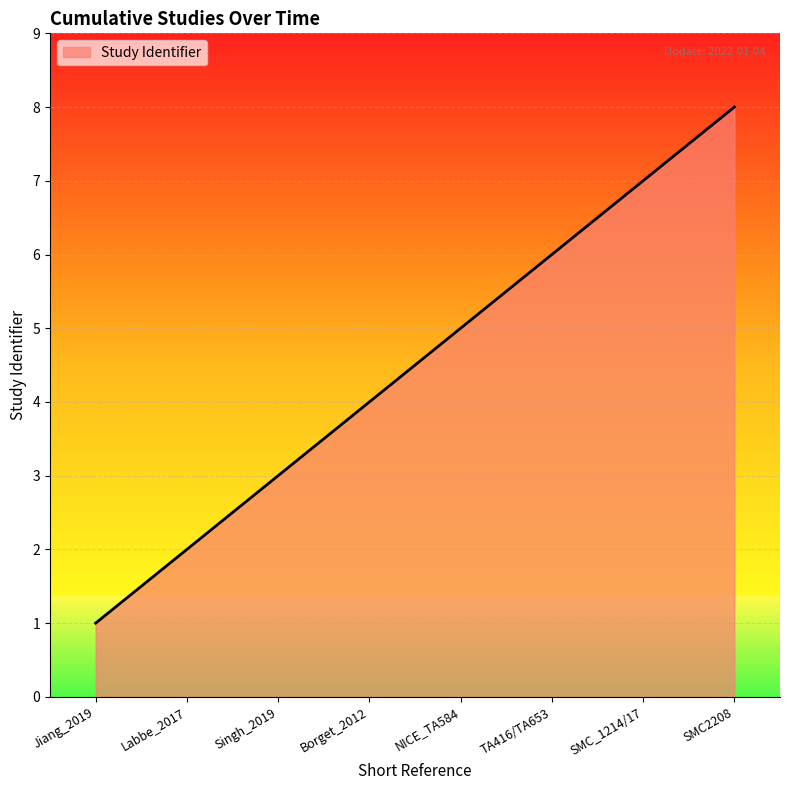

Rank the categories by value from lowest to highest.

Jiang_2019, Labbe_2017, Singh_2019, Borget_2012, NICE_TA584, TA416/TA653, SMC_1214/17, SMC2208